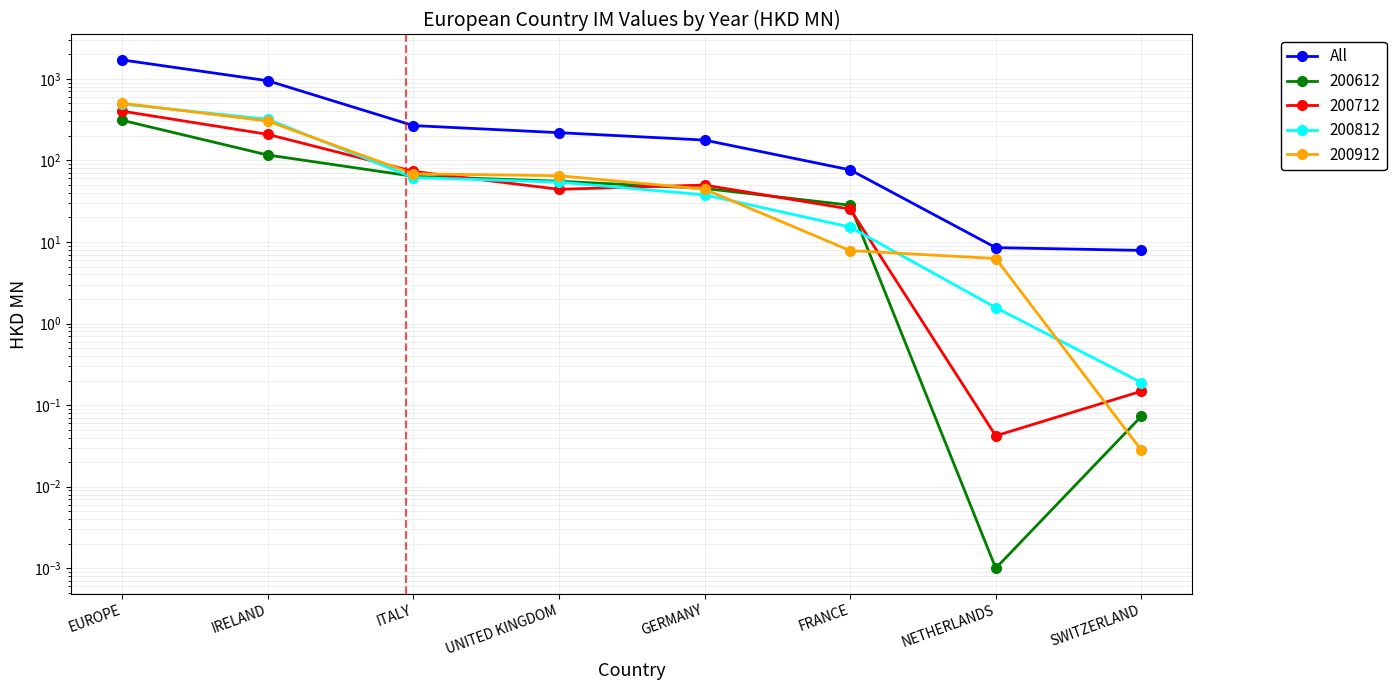

Read the value at EUROPE.

1706.0